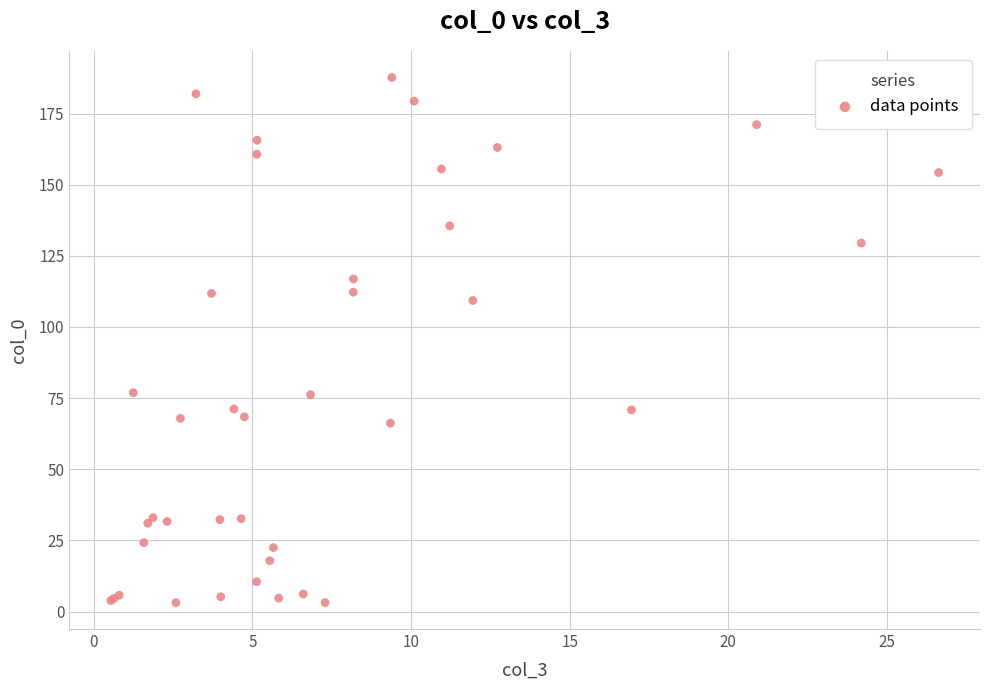

What Y value in the scatter plot is closest to 95?

109.3